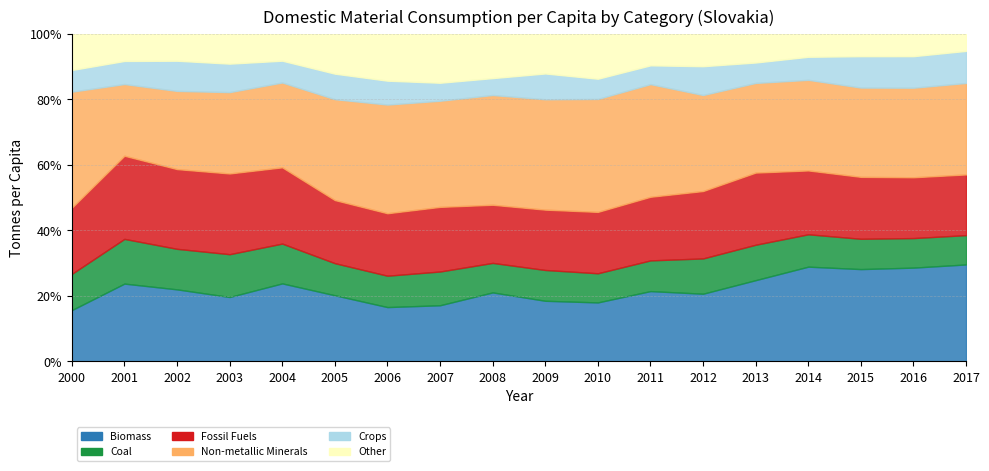

Which series has the largest total across all categories?

Non-metallic Minerals